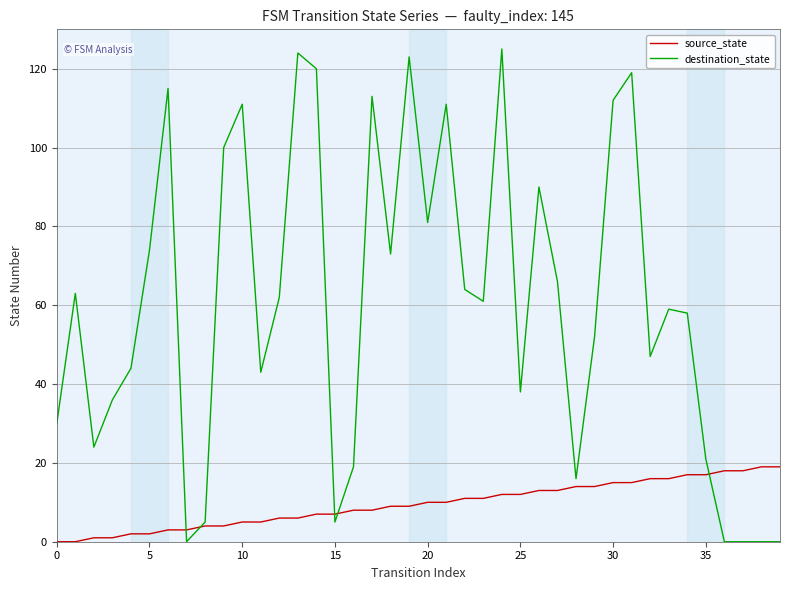

Rank the series by their maximum value, from highest to lowest.

destination_state, source_state